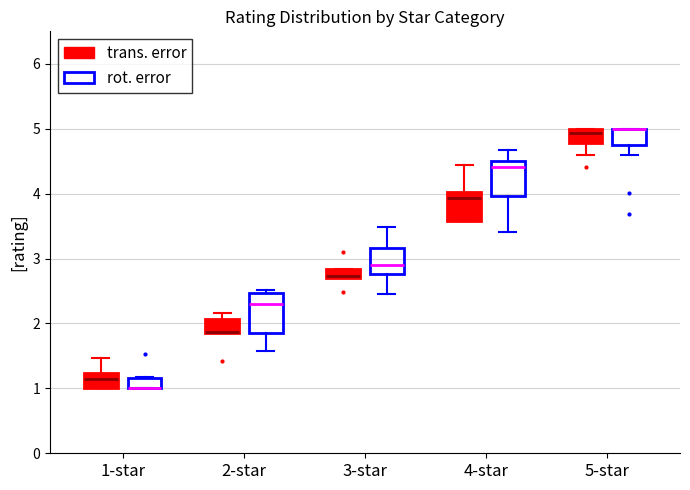

Where is the upper edge of the box for 4-star (trans. error) on the y-axis? The values are not printed on the chart, so give them approximately, as read against the axis.

4.0